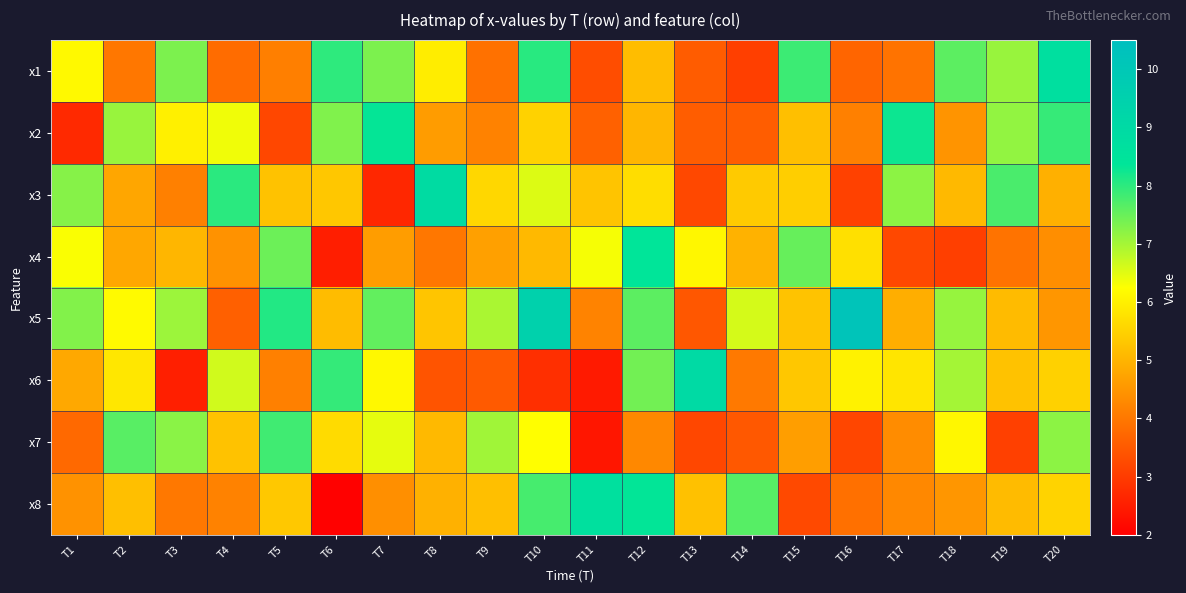

At how many categories does at least one series exceed 9?

2